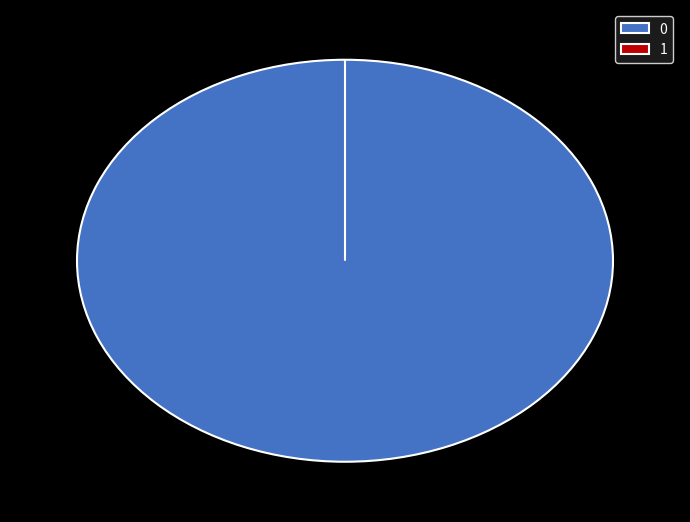

Rank the categories by value from lowest to highest.

1, 0